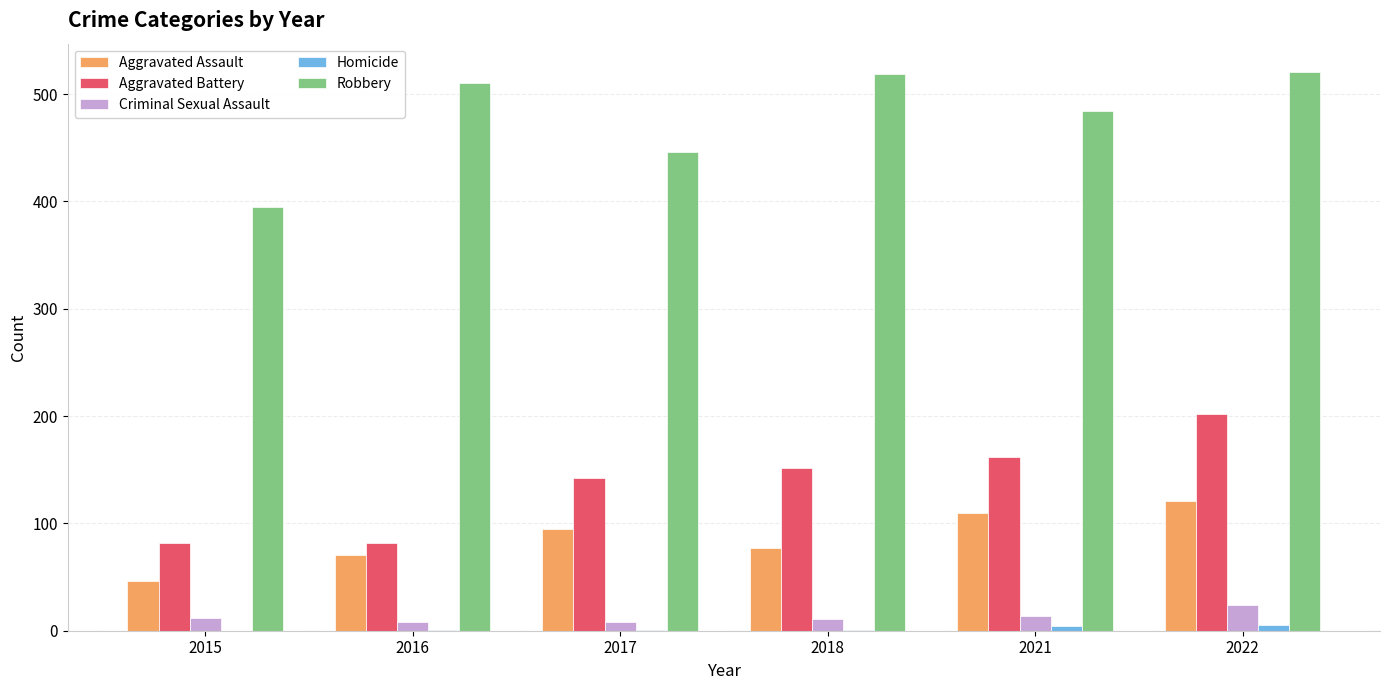

The value of Aggravated Assault at 2016 is 71. True or false?

True